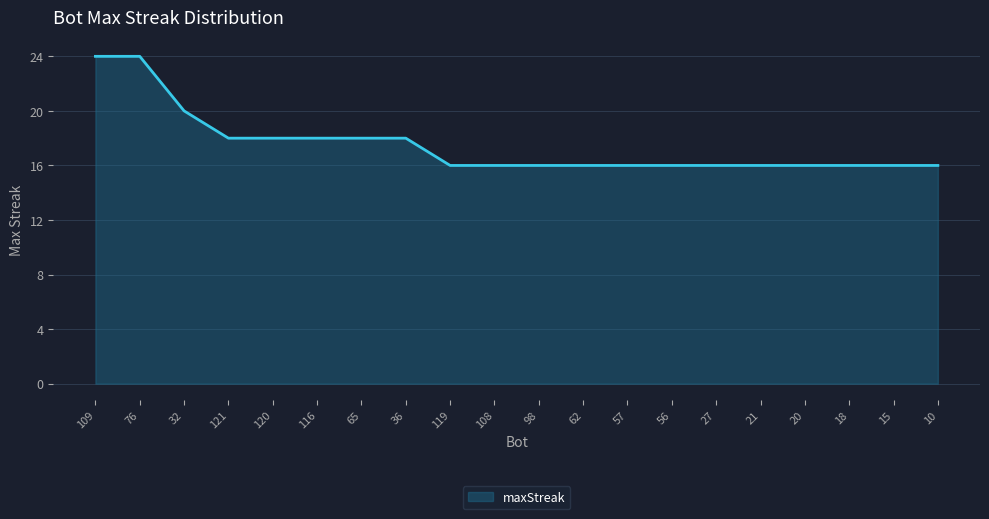

The value at 32 is 28. True or false?

False